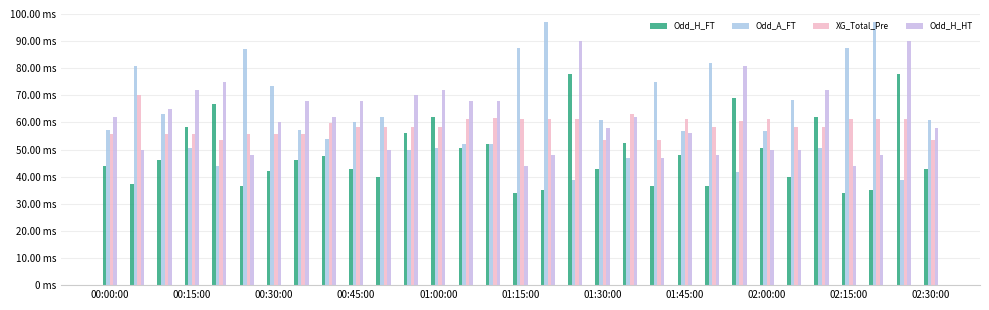

Are the bars horizontal?

No